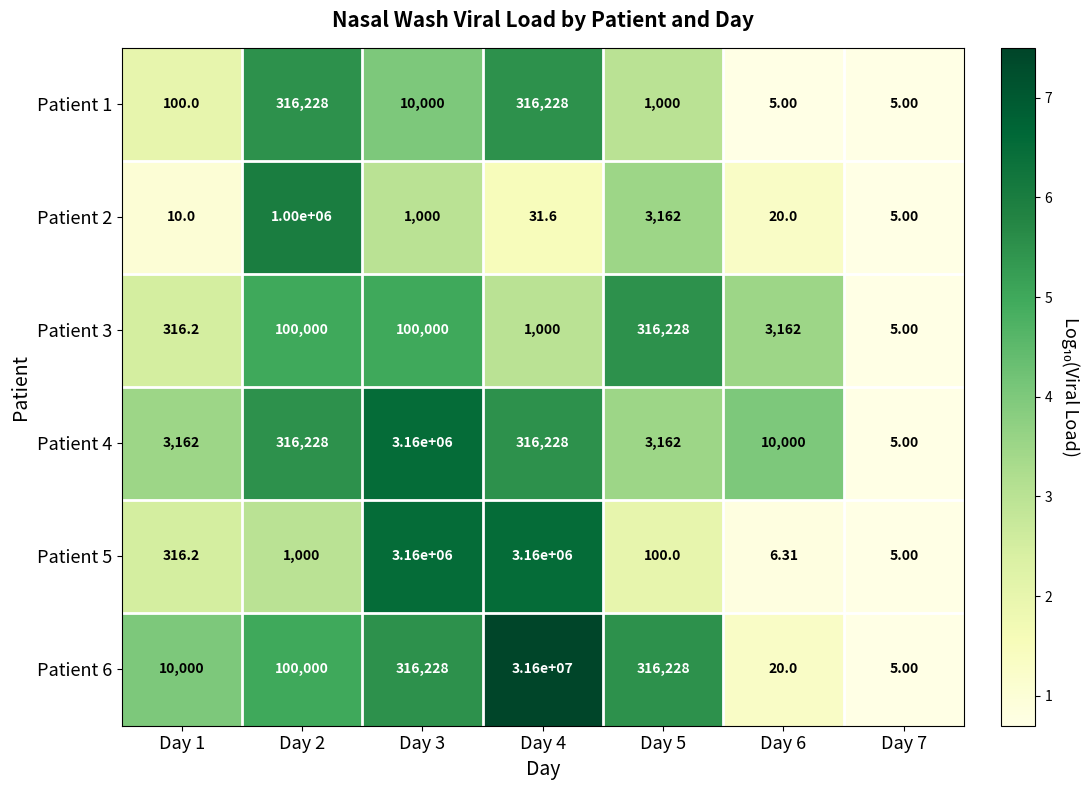

Is the value of Patient 6 at Day 3 greater than the value of Patient 1 at Day 7?

Yes